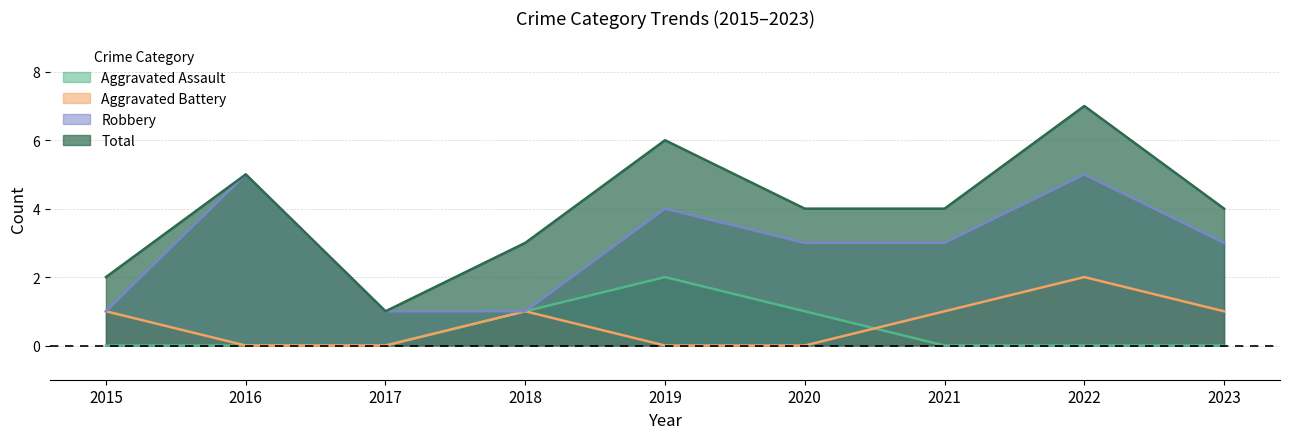

True or false: Aggravated Battery and Total cross at least once.

False